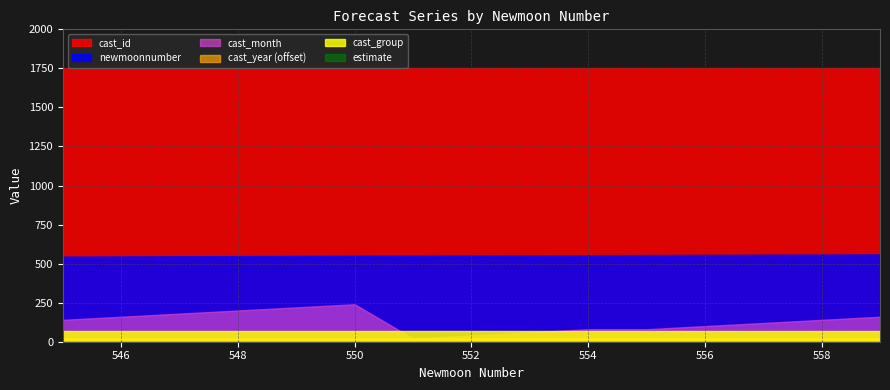

Does the chart display data point markers on the line(s)?

No